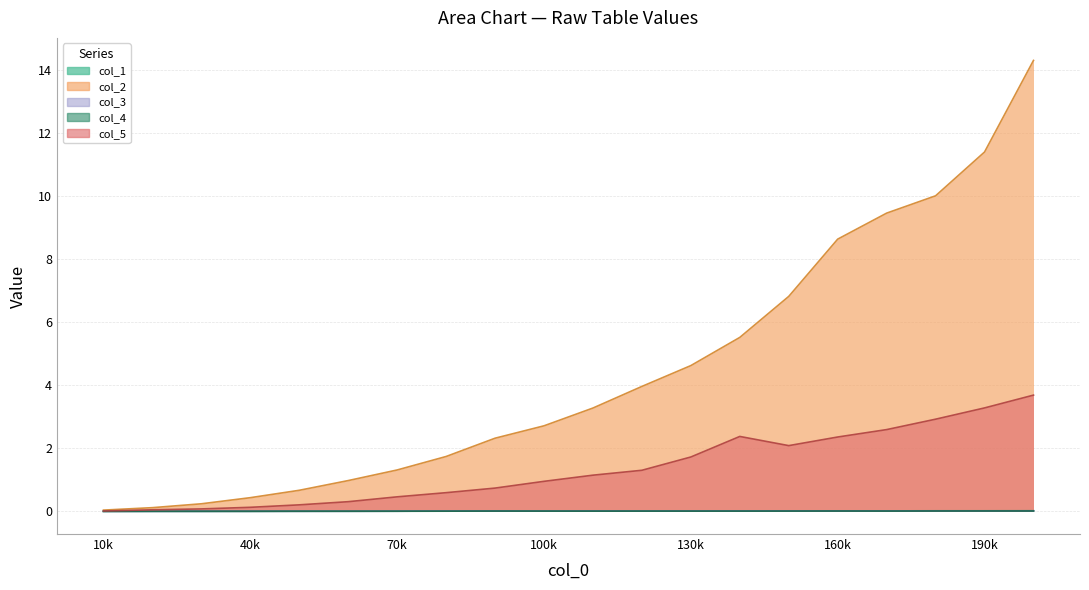

Where is the first local minimum for col_1?

40k